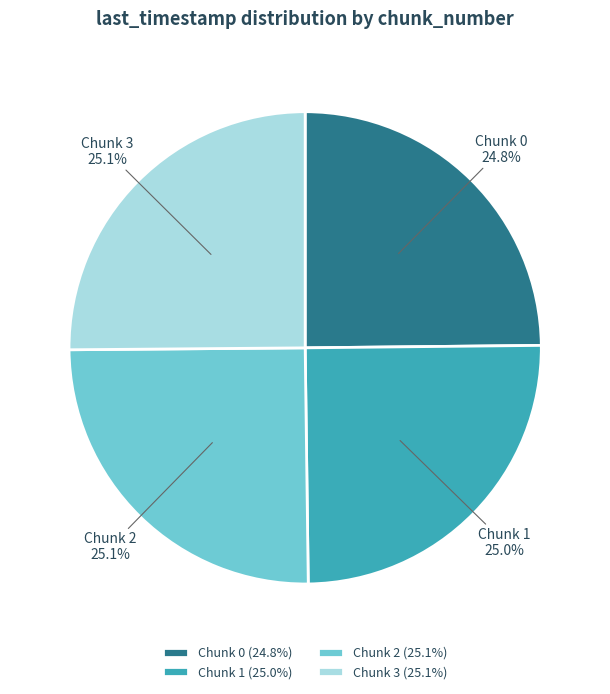

What is the ratio of the value at Chunk 0 to the value at Chunk 1?

1.0